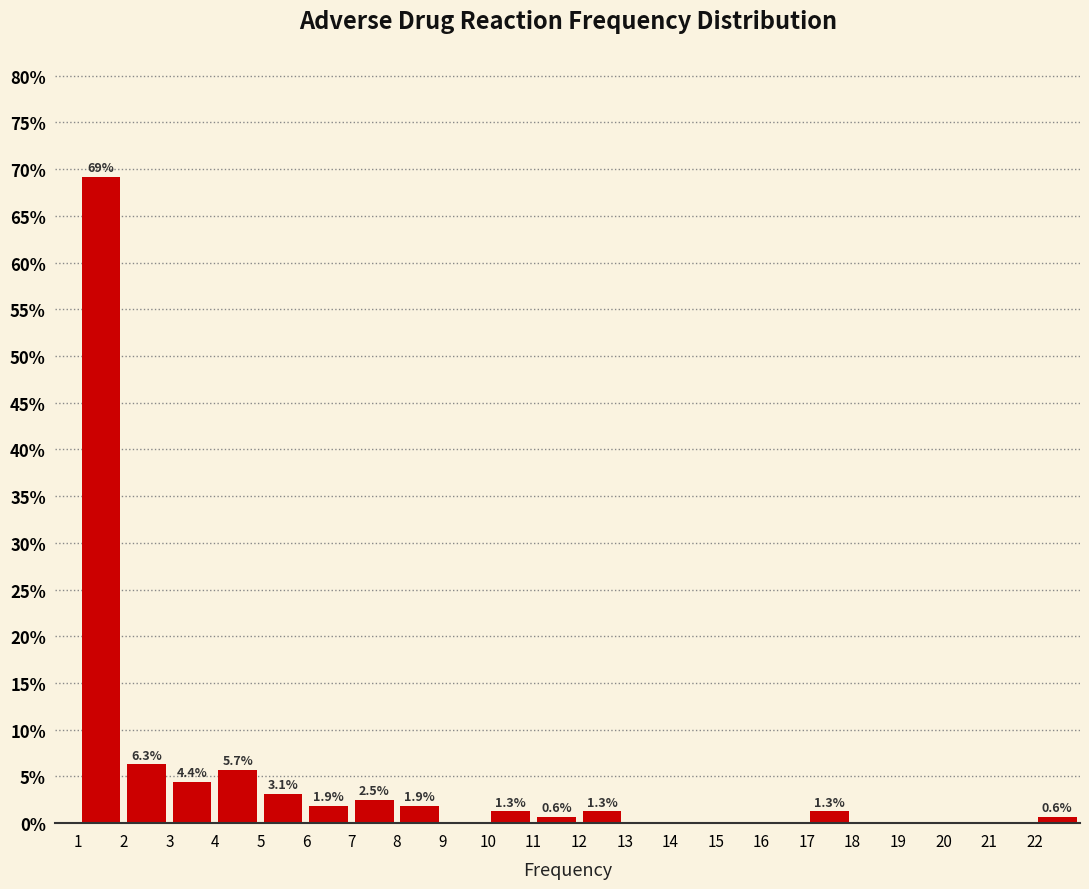

Which range on the x-axis has the tallest bar?

1 to 2